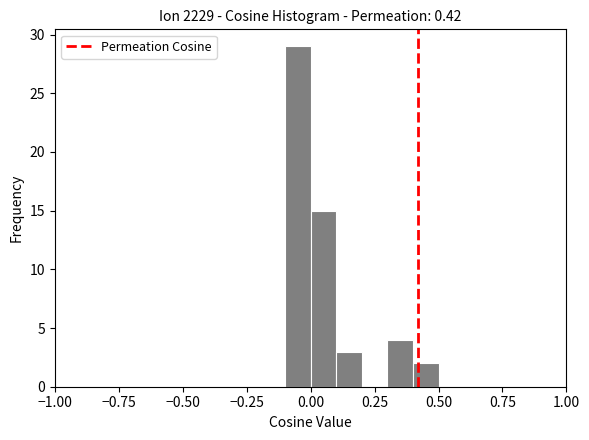

Around what value on the x-axis is the tallest bar? Give the approximate position of its centre, as read against the axis.

-0.05